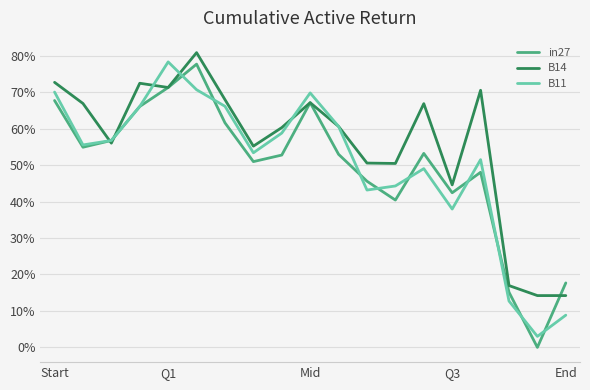

What are all the series names shown in the legend?

in27, B14, B11